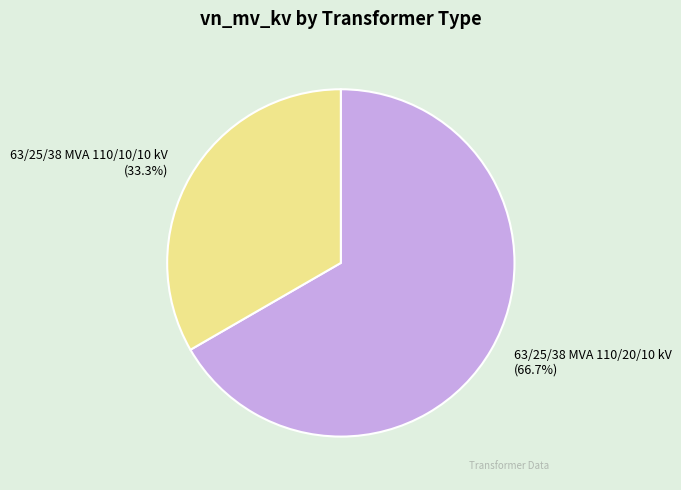

To the nearest percent, what is the average slice percentage?

50%